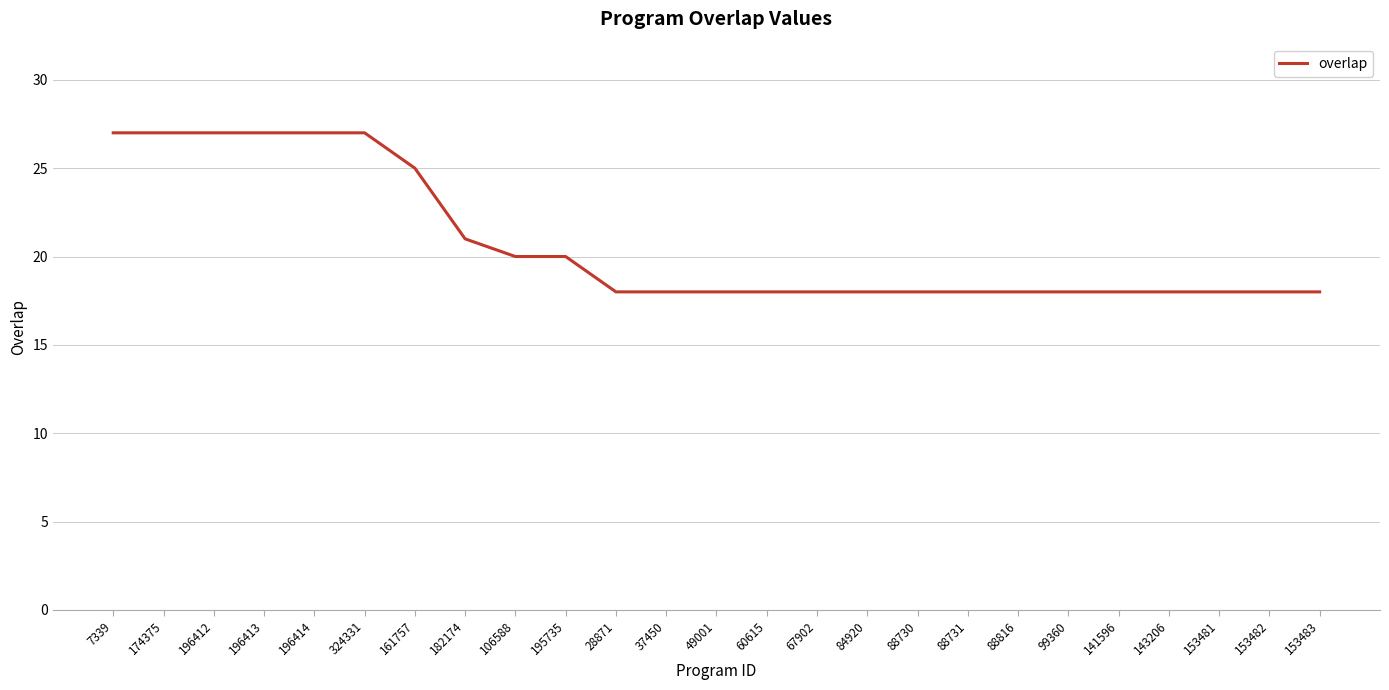

What is the greatest value displayed?

27